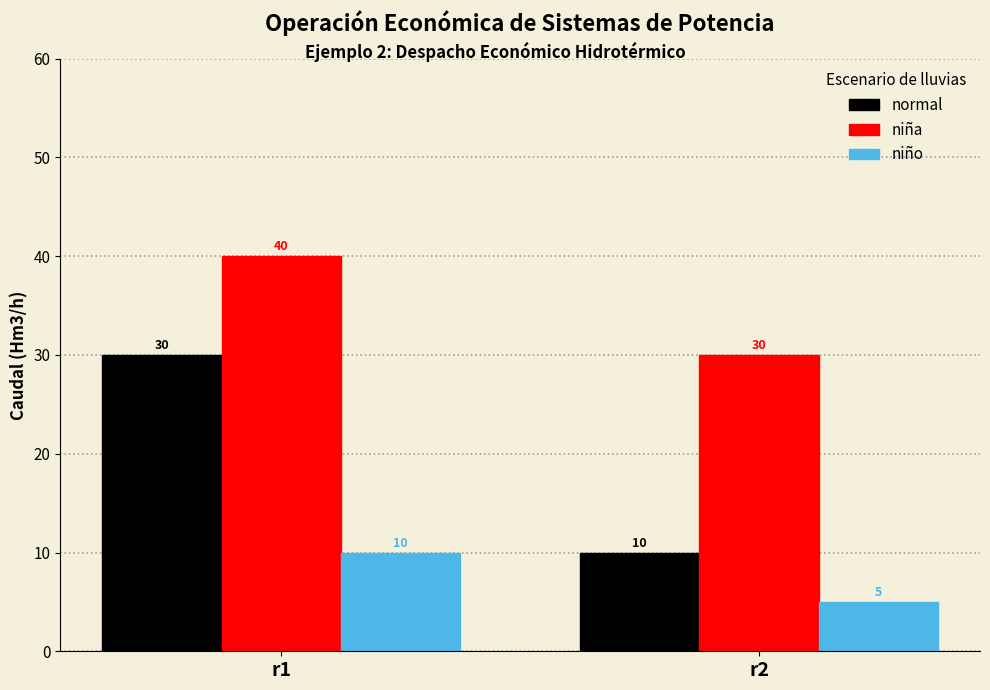

At which category is the sum across all series the highest?

r1